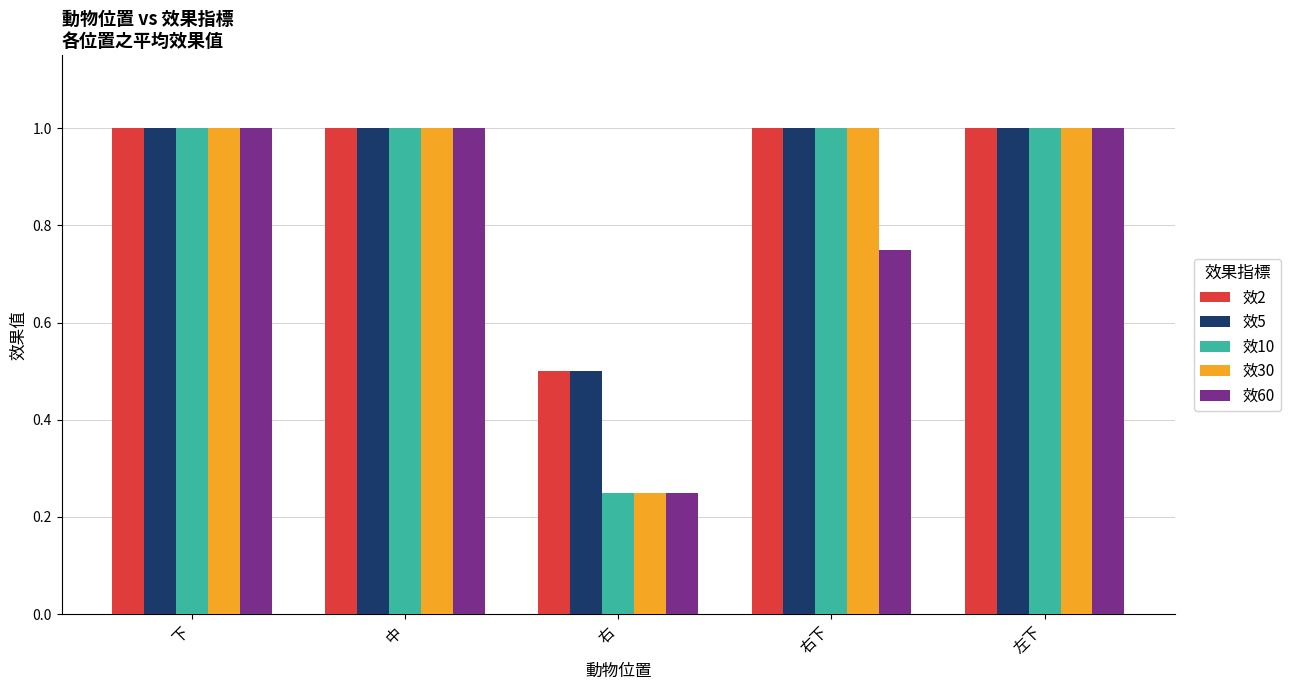

What is the maximum value for 效2?

1.0